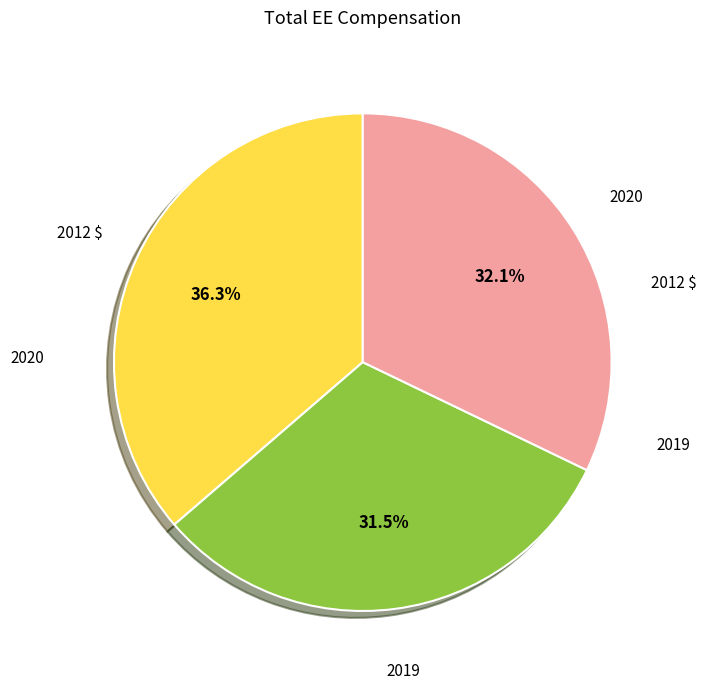

Is there a majority slice in this chart?

No